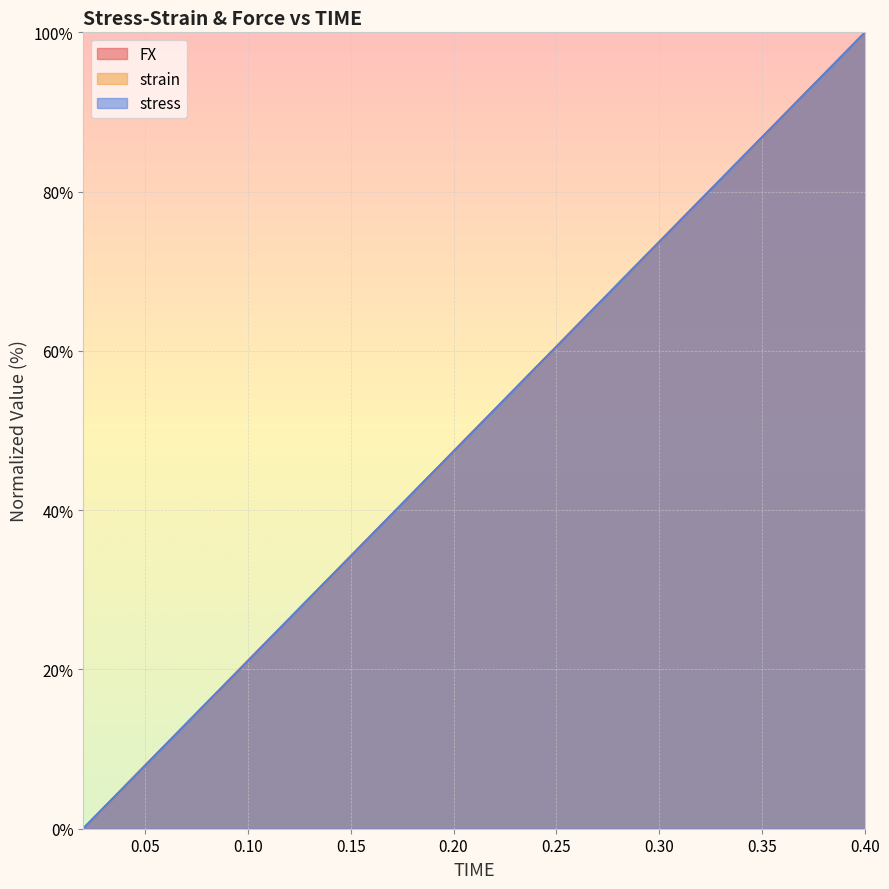

How many values in the FX series are below 52?

10